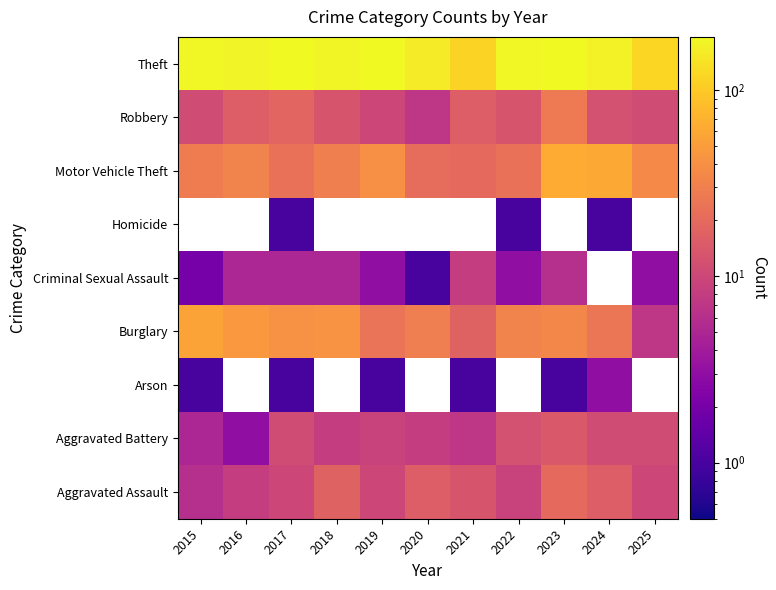

Is the value of Aggravated Assault at 2018 greater than the value of Arson at 2019?

Yes